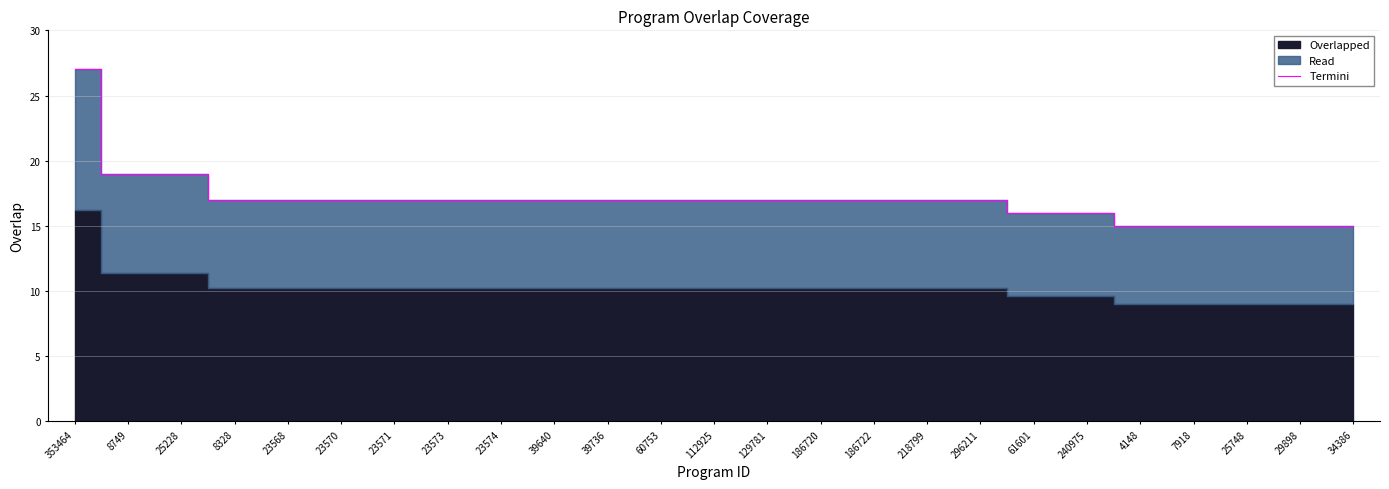

Is it true that Termini equals 17 at 8328?

True